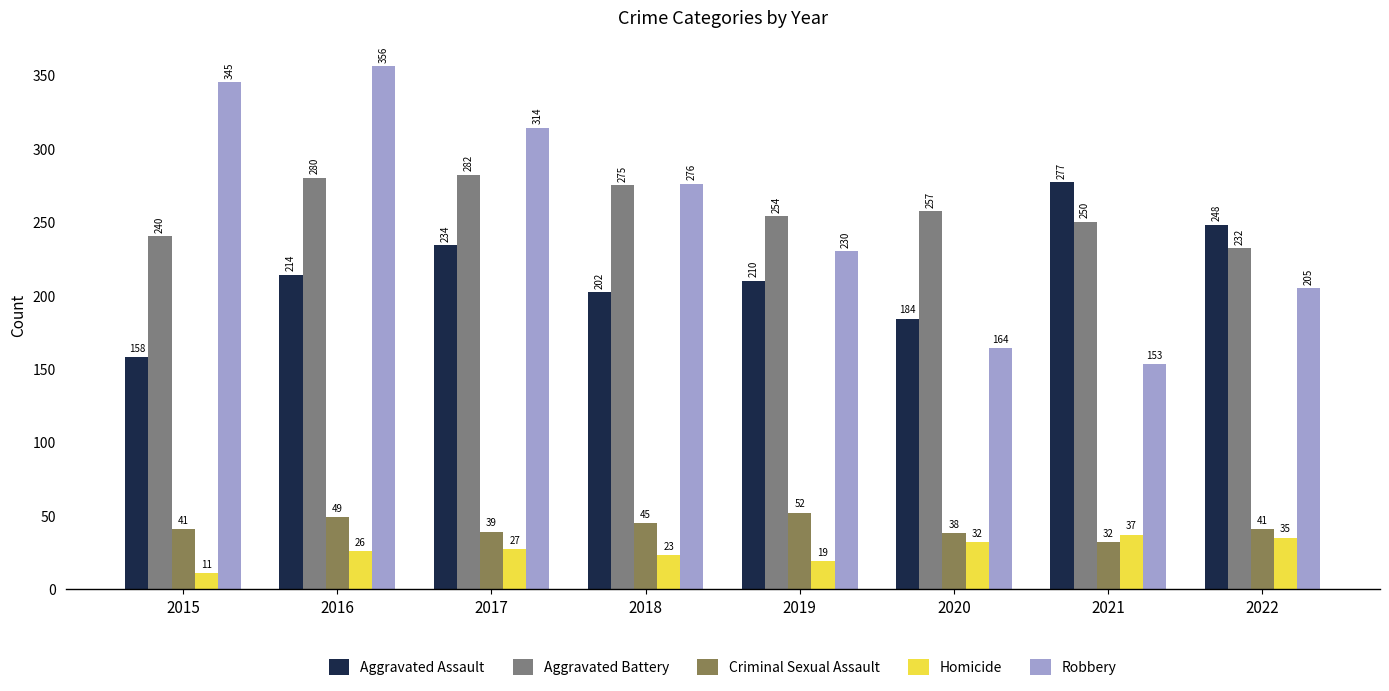

How many categories are shown in the chart?

8